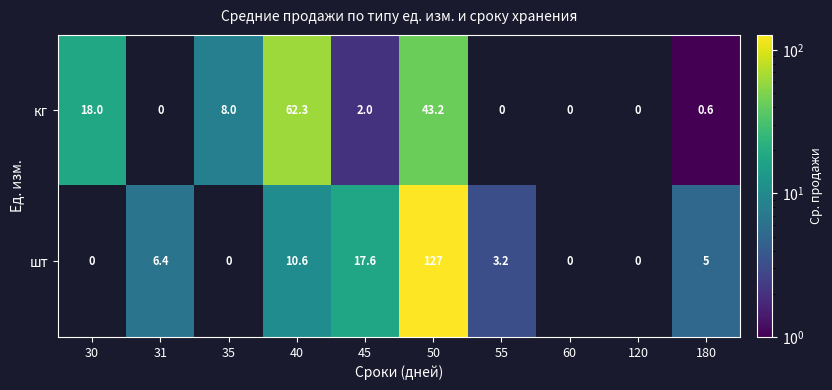

At which label does кг first exceed 2?

30